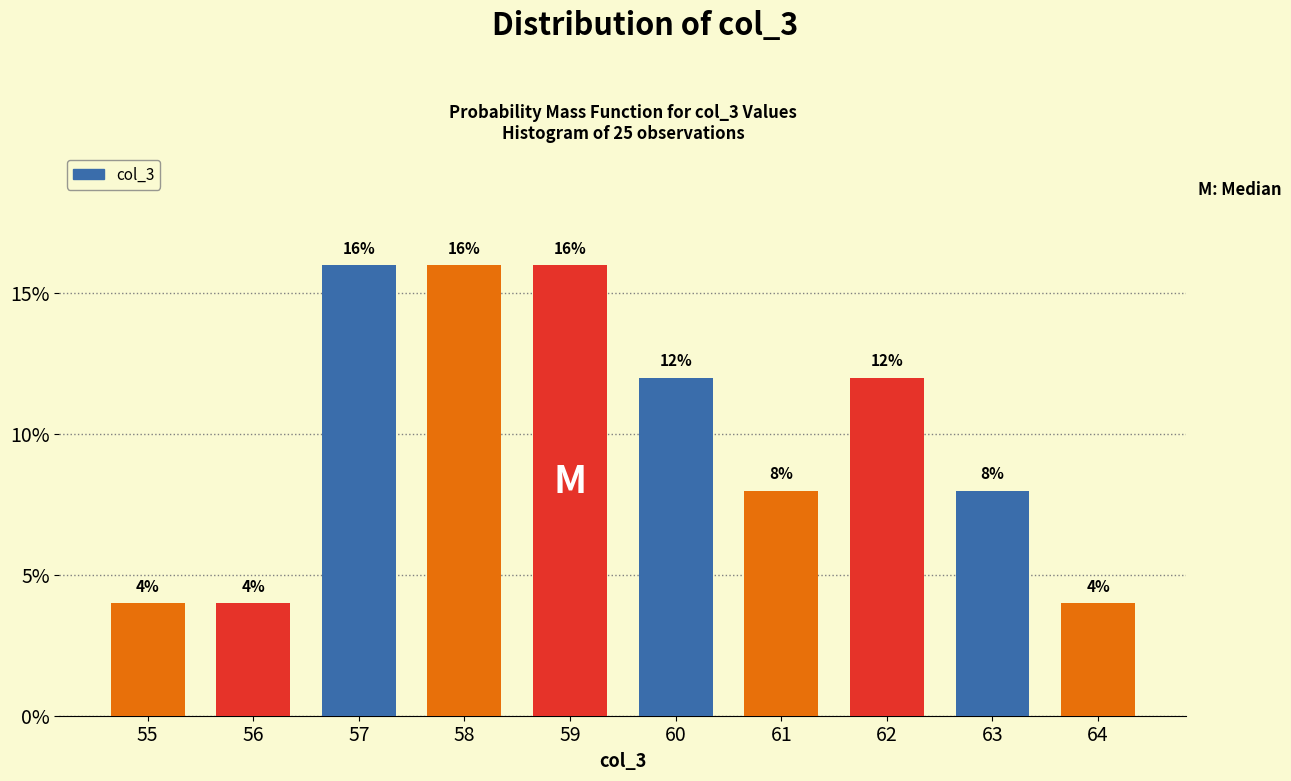

Reading right to left, transcribe all the data shown in this chart.

4	8	12	8	12	16	16	16	4	4